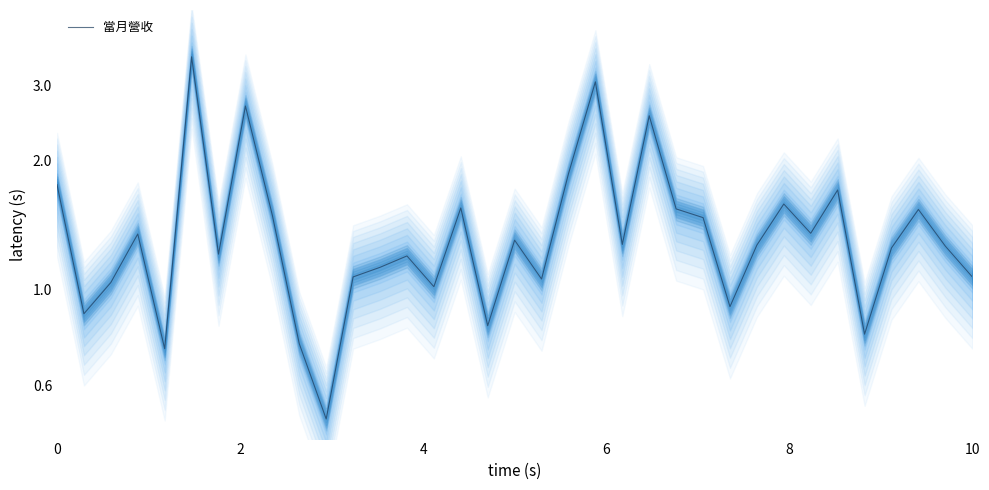

Is this an area chart (filled region under the line)?

No